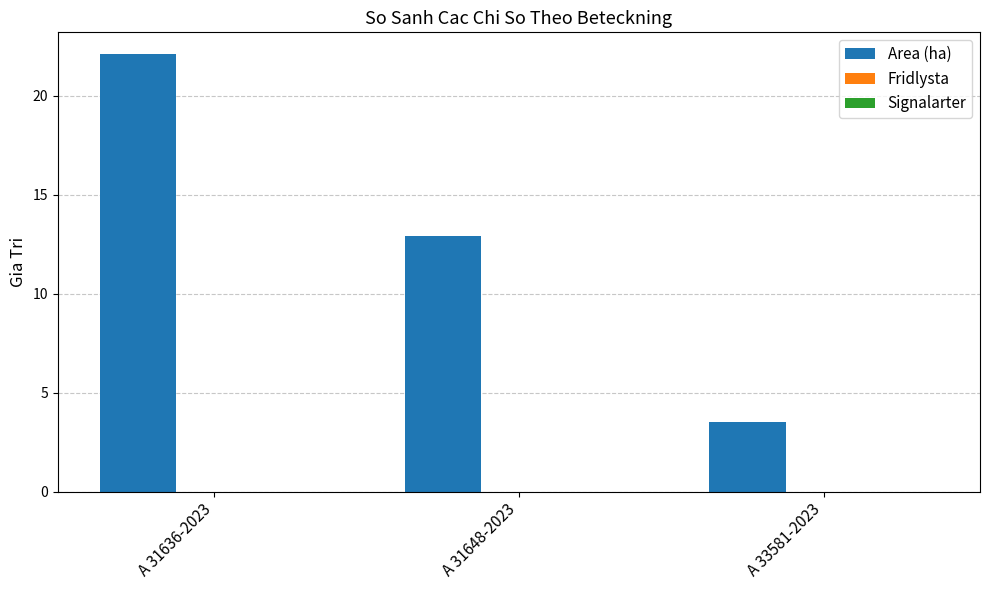

Is it true that the value at A 33581-2023 is 2.1?

False